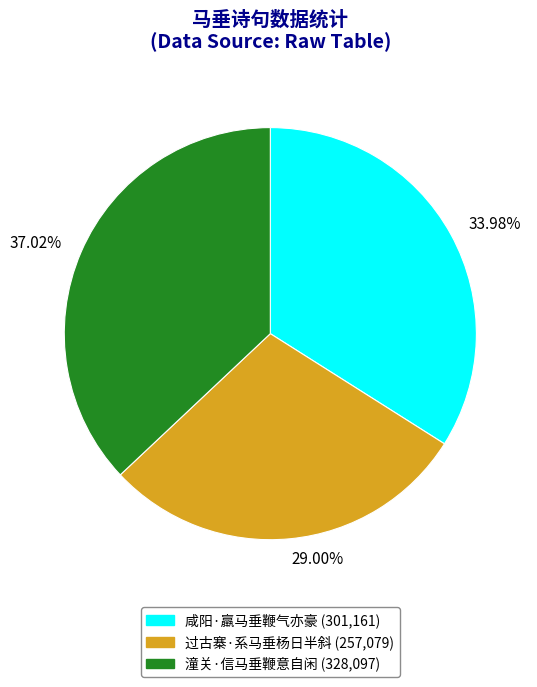

Does 潼关·信马垂鞭意自闲 account for over 50% of the chart?

No